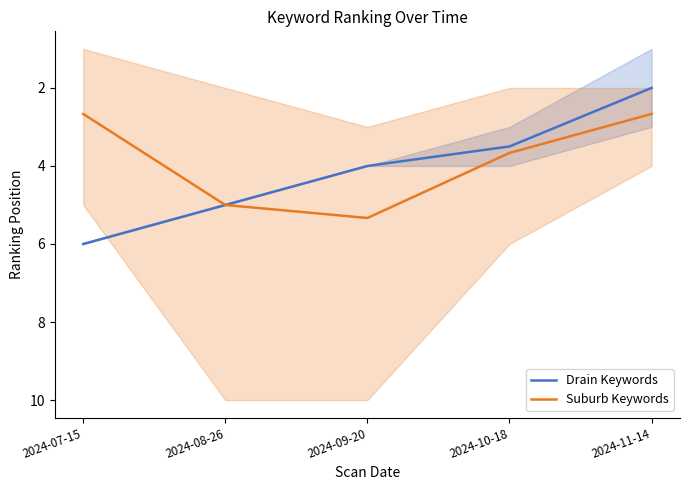

Reading right to left, list all the values displayed in this chart.

Drain Keywords: 2.0	3.5	4.0	5.0	6.0
Suburb Keywords: 2.7	3.7	5.3	5.0	2.7